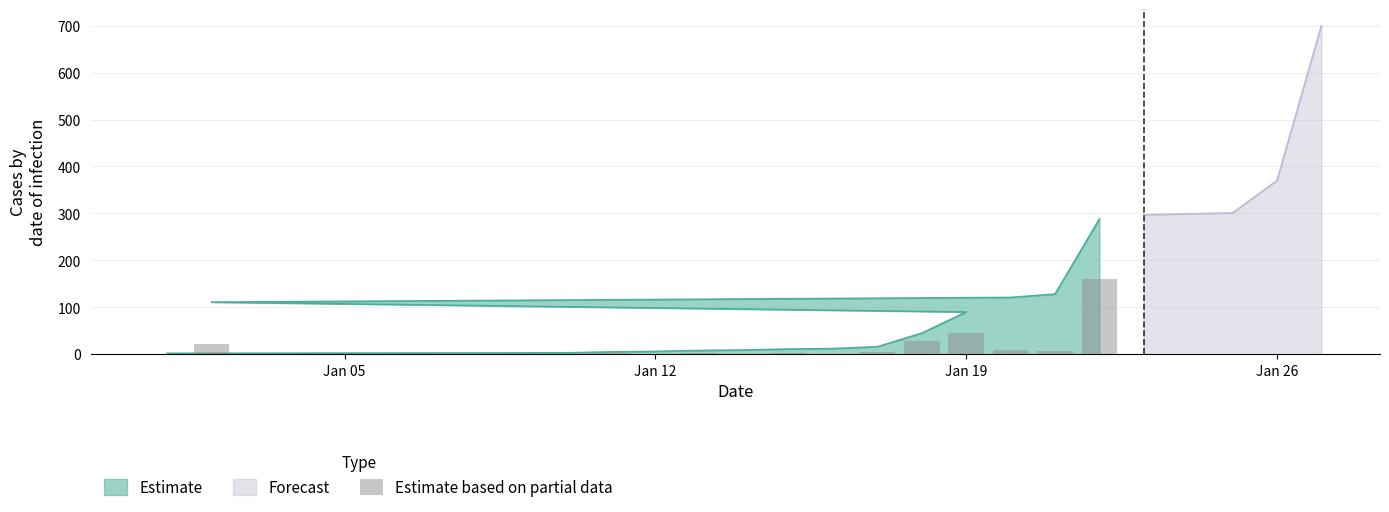

How many groups of bars are there?

20